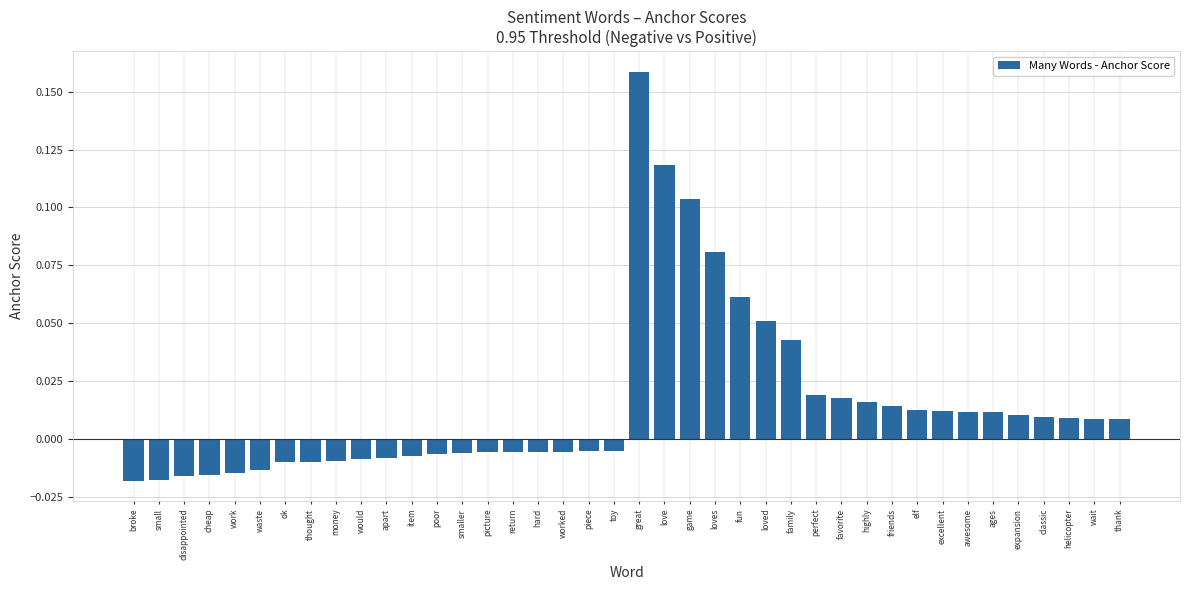

Which has a higher value, excellent or highly?

highly